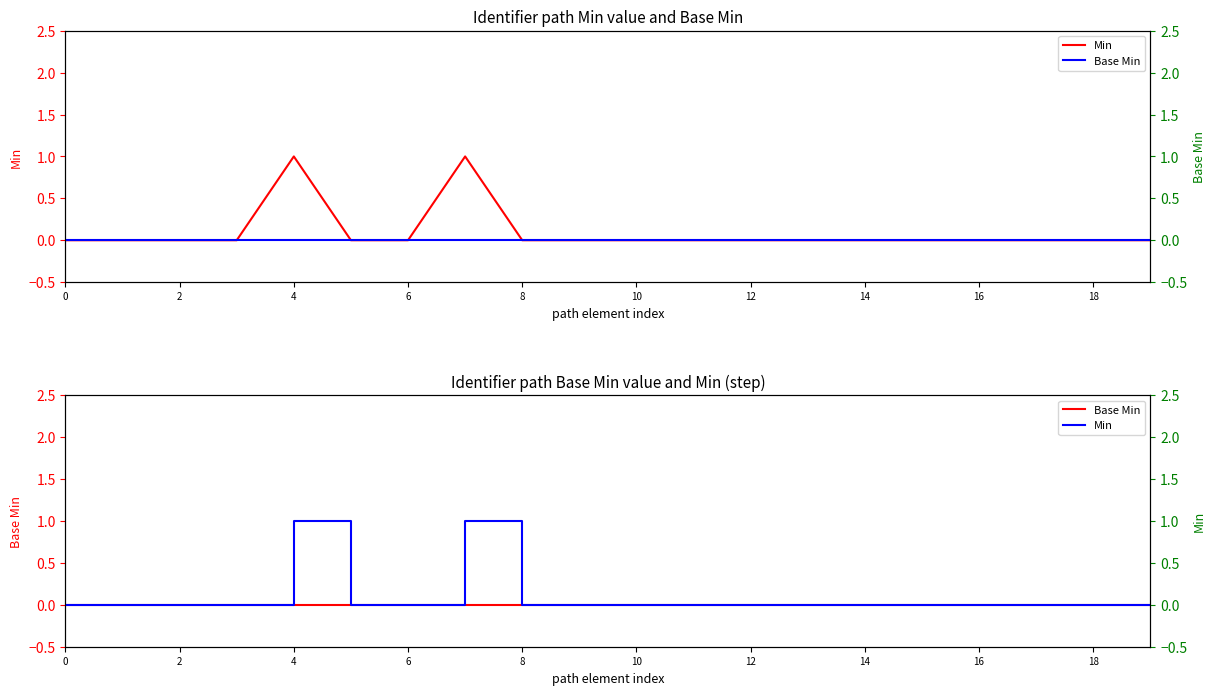

Which series has the largest range (max minus min)?

Min